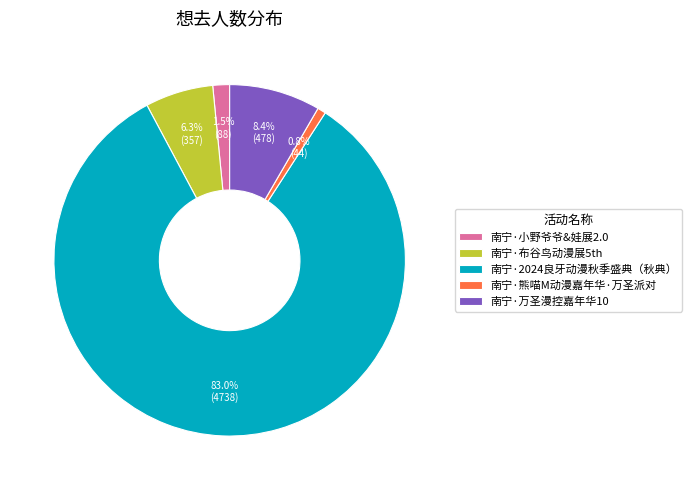

Which category has the biggest portion of the pie?

南宁·2024良牙动漫秋季盛典（秋典）